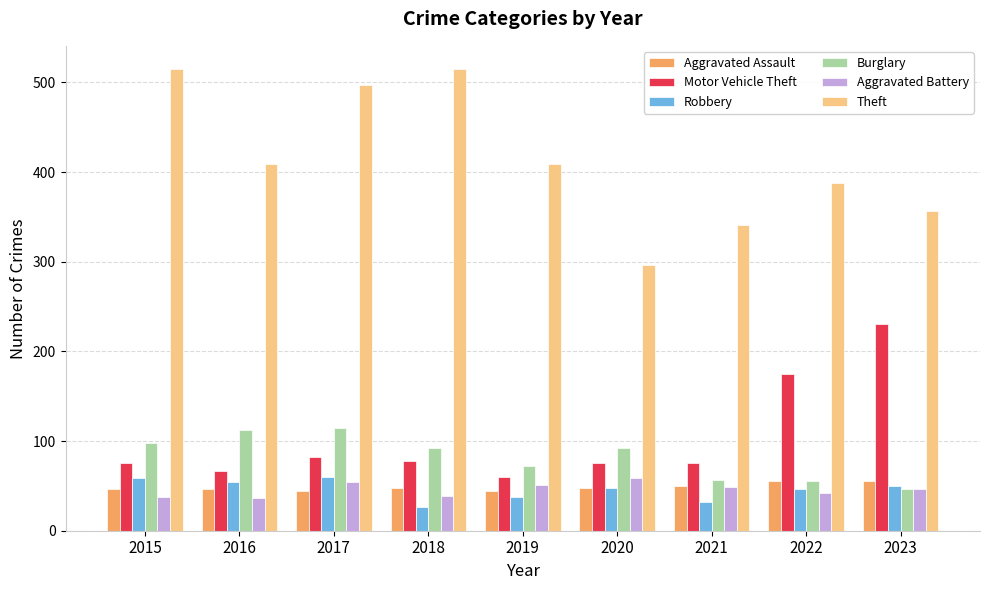

What is the sum of all Theft values?

3727